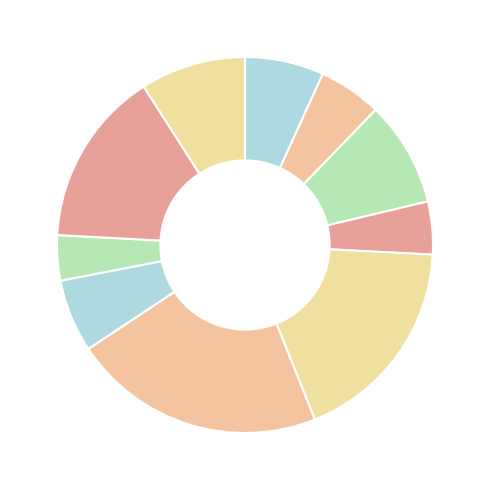

Is there a majority slice in this chart?

No